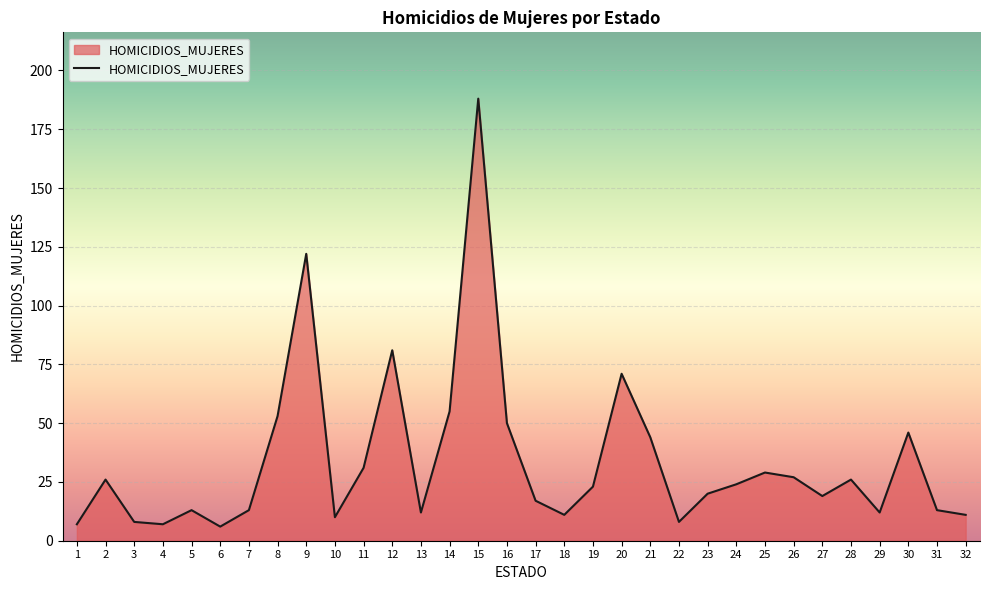

What is the difference between the maximum and minimum values?

182